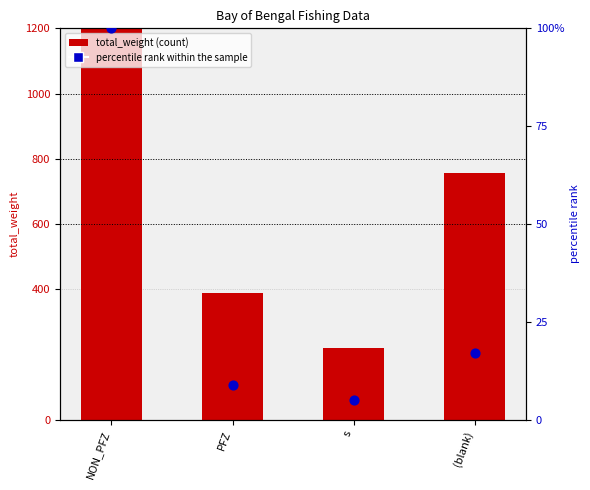

What are all the series names shown in the legend?

total_weight (count), percentile rank within the sample